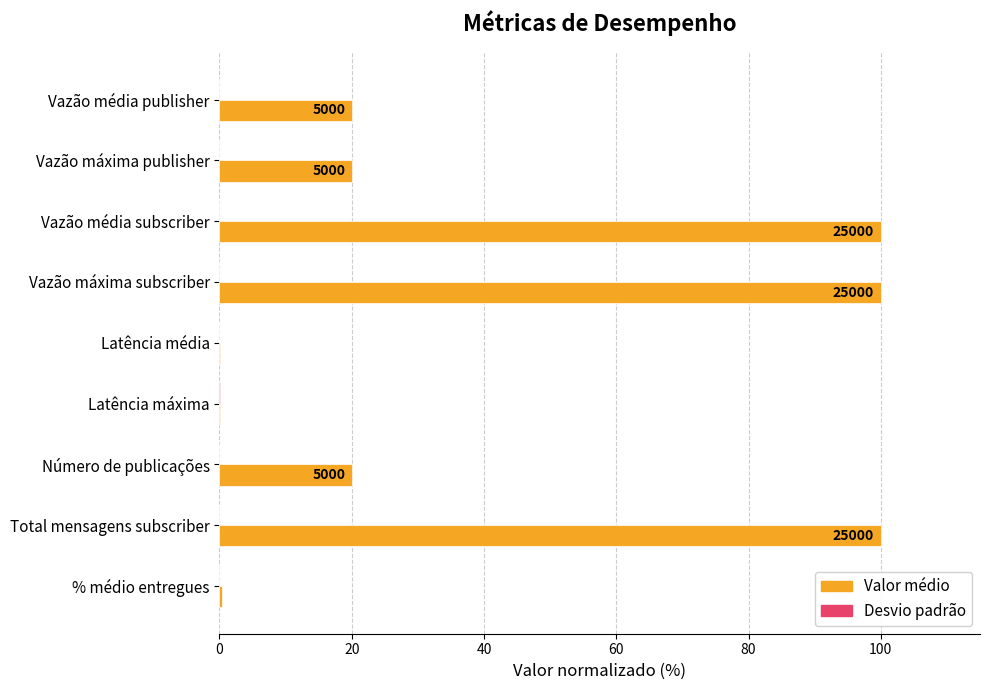

What is the sum of all Valor médio values?

360.5